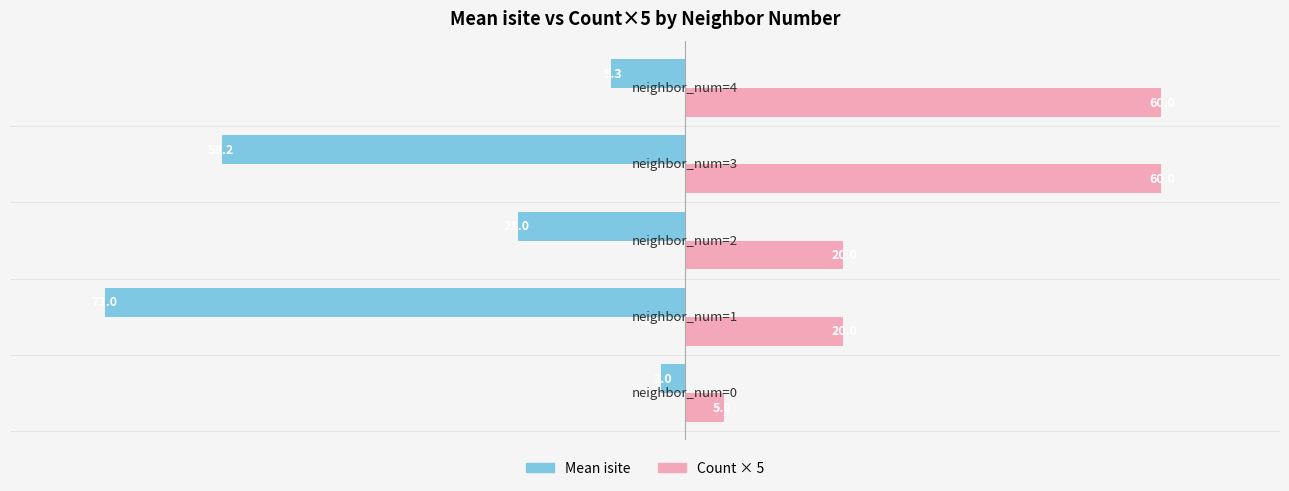

What is the minimum value shown in the chart?

-73.0